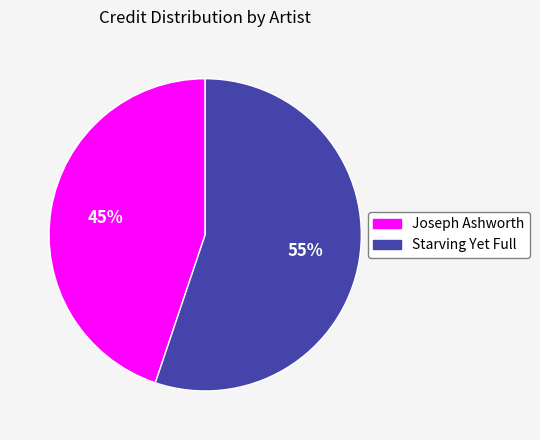

To the nearest percent, what percentage of the pie is Joseph Ashworth?

45%